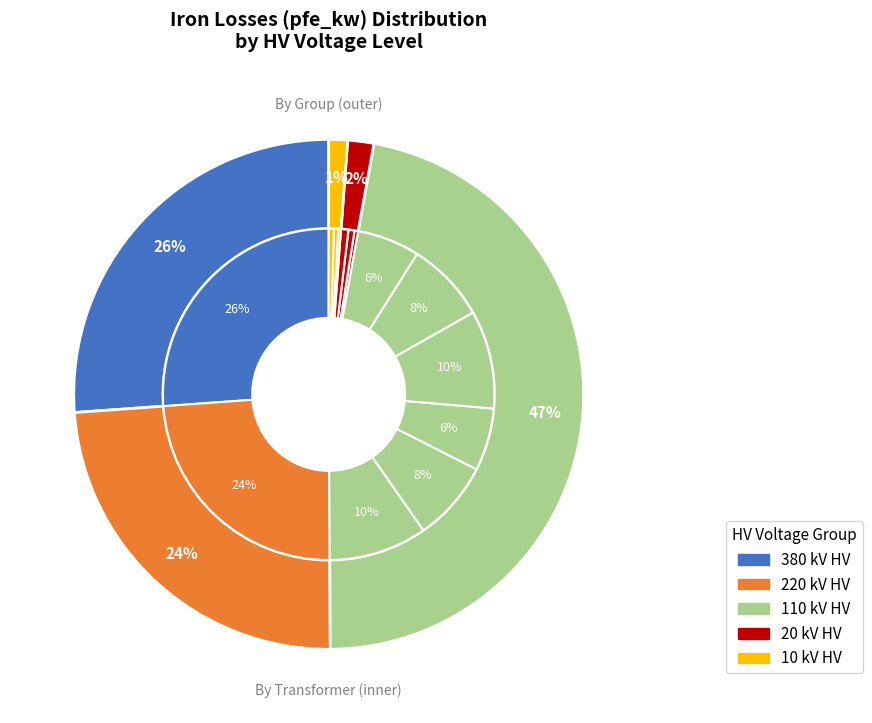

True or false: 110 accounts for 1% of the total.

False